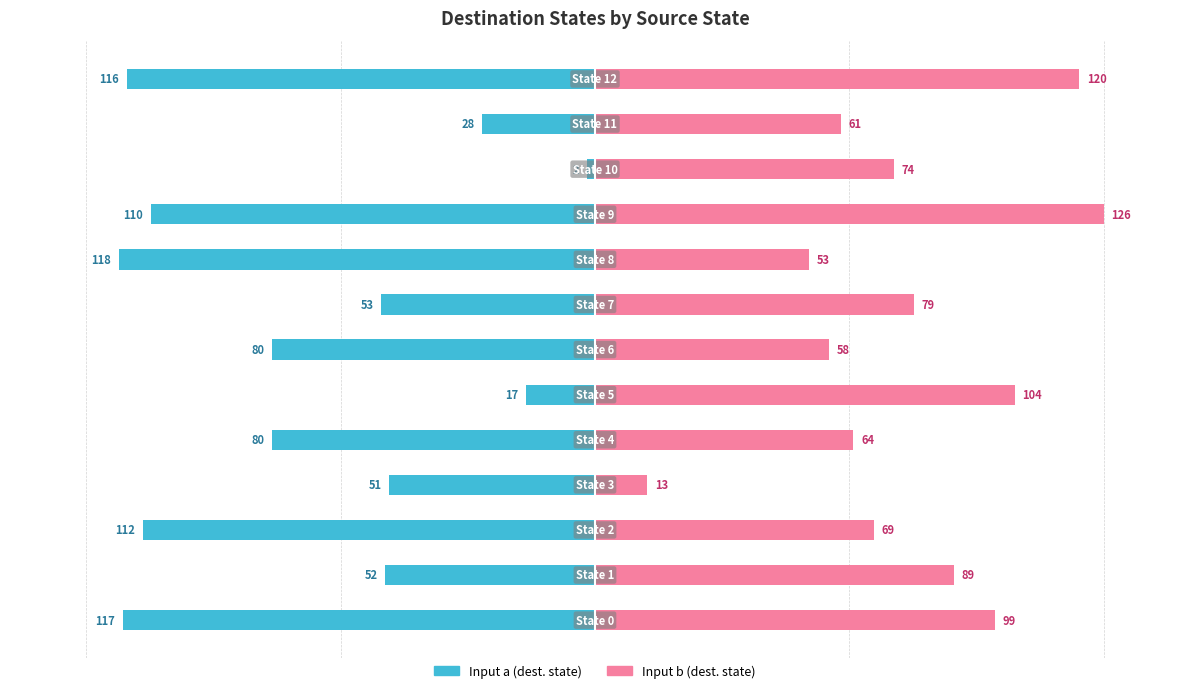

How many groups of bars are there?

13